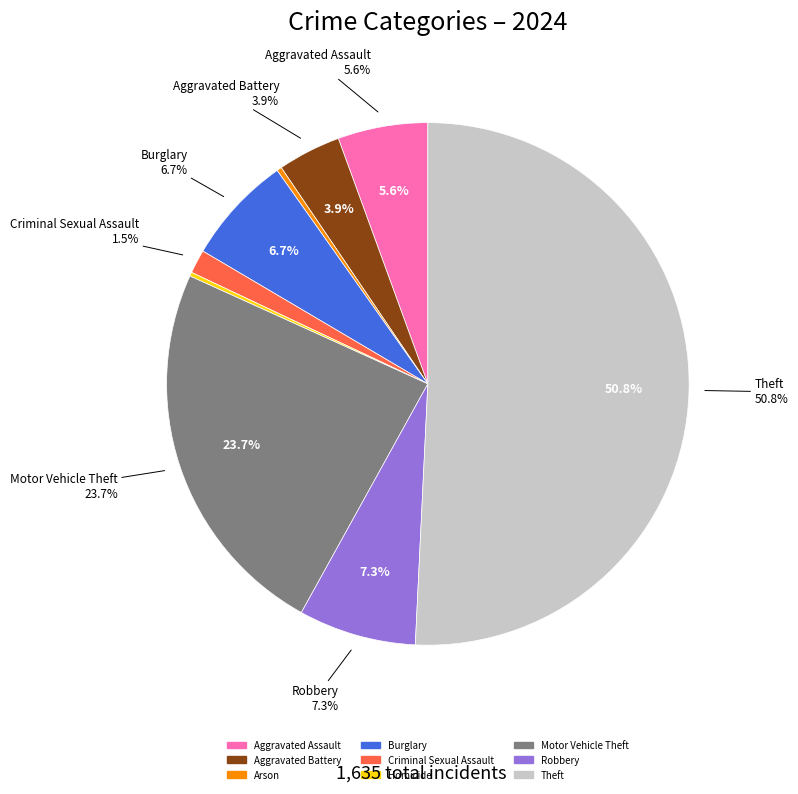

Do Arson and Theft together represent more than half of the pie?

Yes